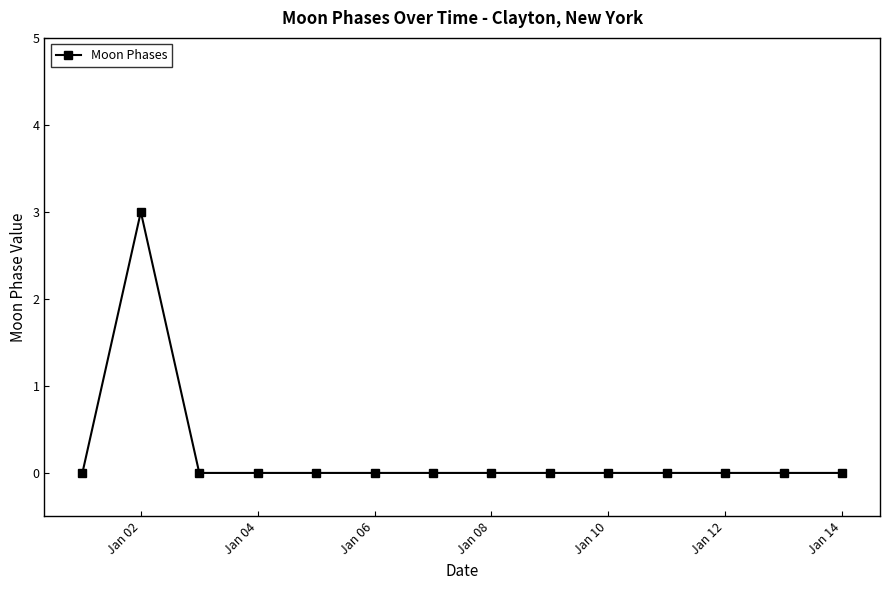

What is the difference between the maximum and minimum values?

3